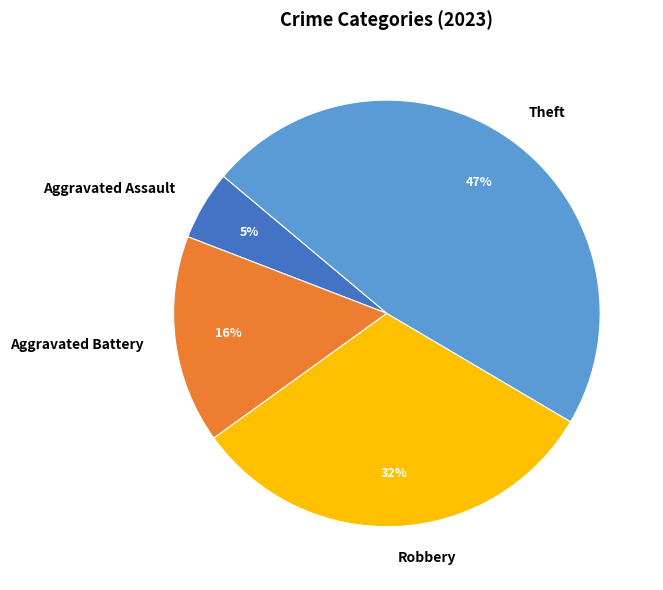

How many slices are in this pie chart?

4